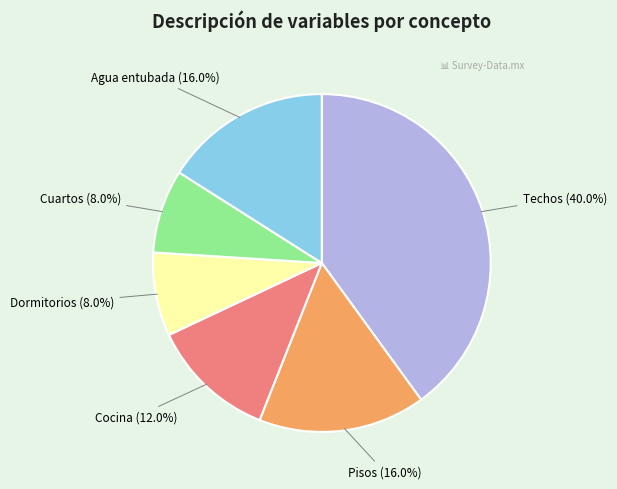

The Cocina slice represents 12% of the pie. True or false?

True